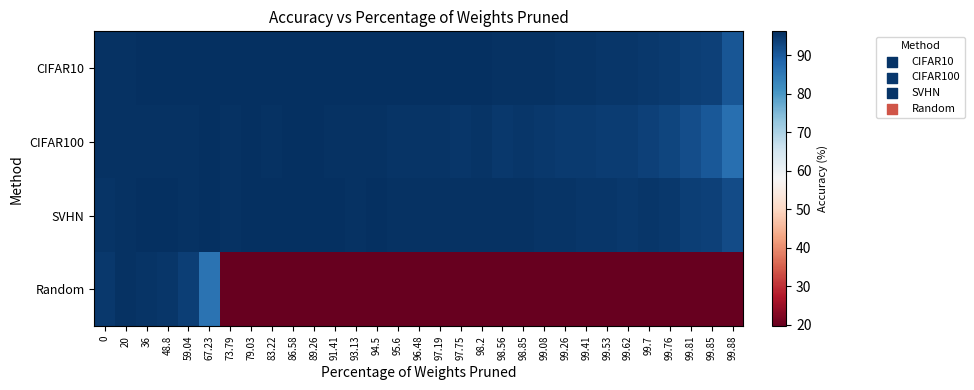

Reading left to right, extract all data points from this chart.

CIFAR10: 0=95.7	20=95.8	36=96.1	48.8=96.1	59.04=96.1	67.23=96.1	73.79=96.1	79.03=96.0	83.22=96.2	86.58=96.2	89.26=96.1	91.41=96.1	93.13=96.2	94.5=96.0	95.6=96.1	96.48=96.0	97.19=96.0	97.75=96.1	98.2=96.0	98.56=95.9	98.85=95.8	99.08=95.7	99.26=95.6	99.41=95.4	99.53=95.2	99.62=95.3	99.7=94.9	99.76=94.5	99.81=94.1	99.85=93.8	99.88=90.7
CIFAR100: 0=95.7	20=95.7	36=95.7	48.8=95.7	59.04=95.7	67.23=96.0	73.79=95.9	79.03=96.0	83.22=95.7	86.58=95.9	89.26=96.0	91.41=95.8	93.13=95.7	94.5=95.7	95.6=95.6	96.48=95.4	97.19=95.5	97.75=95.3	98.2=95.5	98.56=95.0	98.85=95.1	99.08=94.8	99.26=94.7	99.41=94.7	99.53=94.3	99.62=94.2	99.7=93.6	99.76=93.0	99.81=92.0	99.85=90.5	99.88=86.7
SVHN: 0=95.6	20=95.8	36=95.9	48.8=95.9	59.04=95.9	67.23=96.0	73.79=95.8	79.03=96.0	83.22=96.0	86.58=96.0	89.26=96.0	91.41=96.0	93.13=95.9	94.5=96.0	95.6=95.8	96.48=95.8	97.19=95.9	97.75=95.8	98.2=95.8	98.56=95.8	98.85=95.7	99.08=95.6	99.26=95.5	99.41=95.2	99.53=95.3	99.62=95.0	99.7=95.2	99.76=94.8	99.81=94.1	99.85=93.8	99.88=92.3
Random: 0=94.9	20=95.7	36=95.6	48.8=95.2	59.04=93.9	67.23=86.3	73.79=19.6	79.03=19.6	83.22=19.6	86.58=19.6	89.26=19.6	91.41=19.6	93.13=19.6	94.5=19.6	95.6=19.6	96.48=19.6	97.19=19.6	97.75=19.6	98.2=19.6	98.56=19.6	98.85=19.6	99.08=19.6	99.26=19.6	99.41=19.6	99.53=19.6	99.62=19.6	99.7=19.6	99.76=19.6	99.81=19.6	99.85=19.6	99.88=19.6